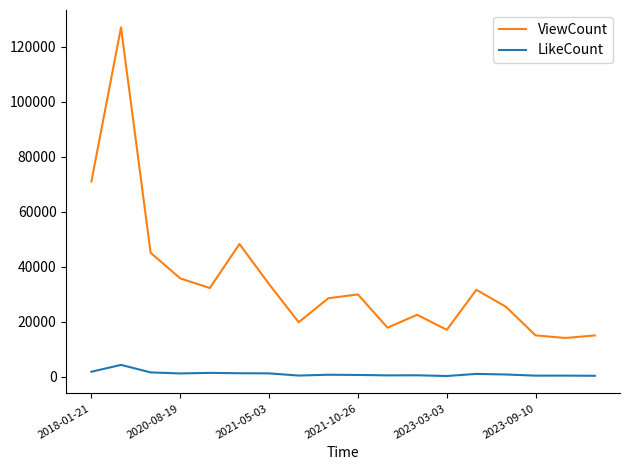

List the series in order of their overall mean, lowest first.

LikeCount, ViewCount